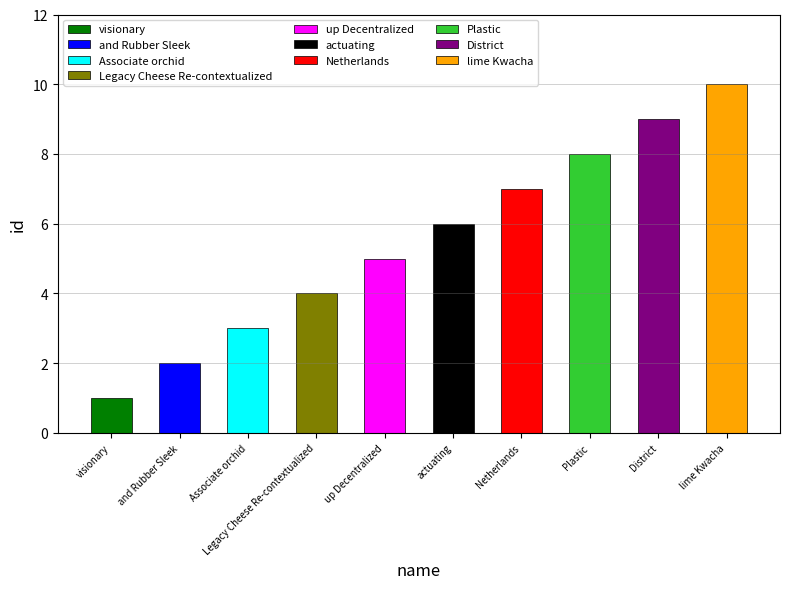

List the labels in order of value, largest first.

lime Kwacha, District, Plastic, Netherlands, actuating, up Decentralized, Legacy Cheese Re-contextualized, Associate orchid, and Rubber Sleek, visionary